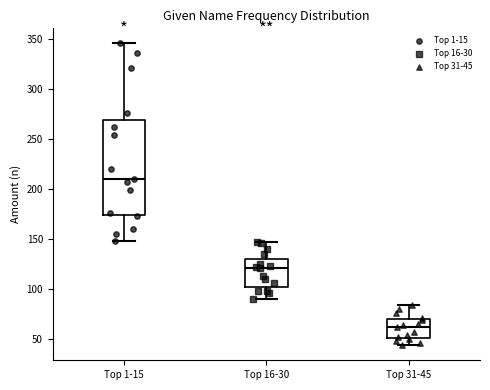

Which box's median line is the lowest?

Top 31-45